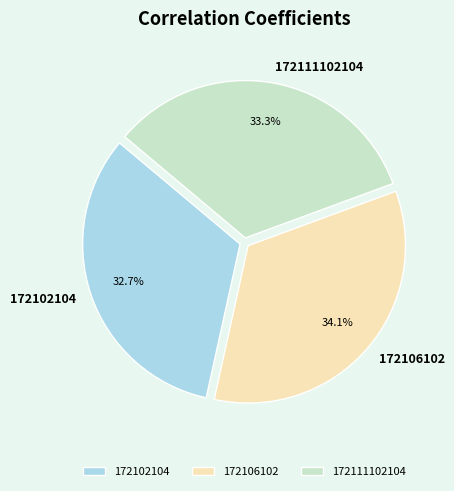

How many segments does this pie chart have?

3